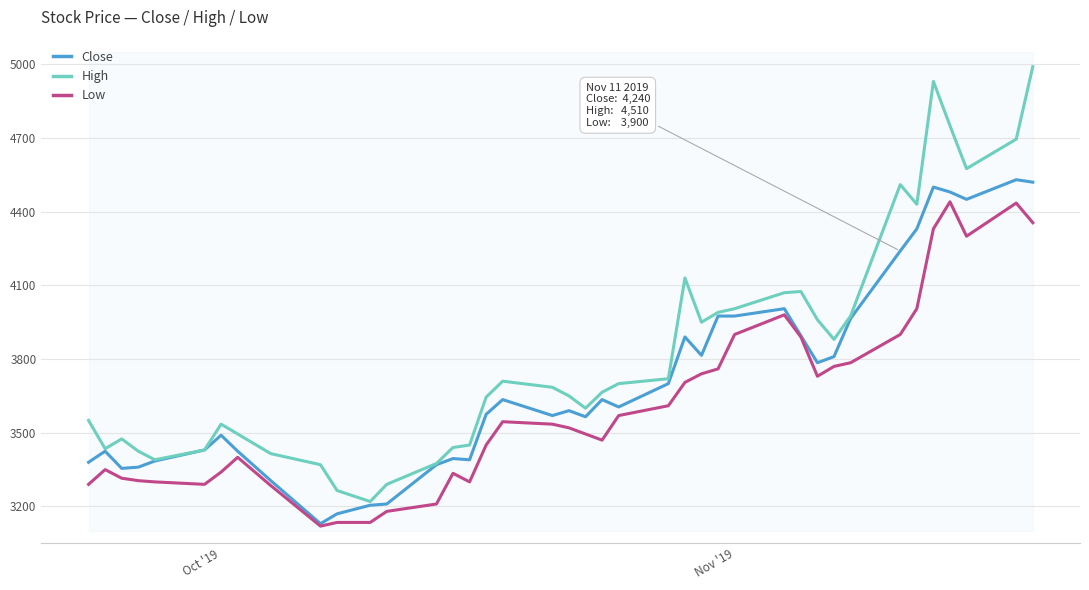

True or false: Close and High cross at least once.

False